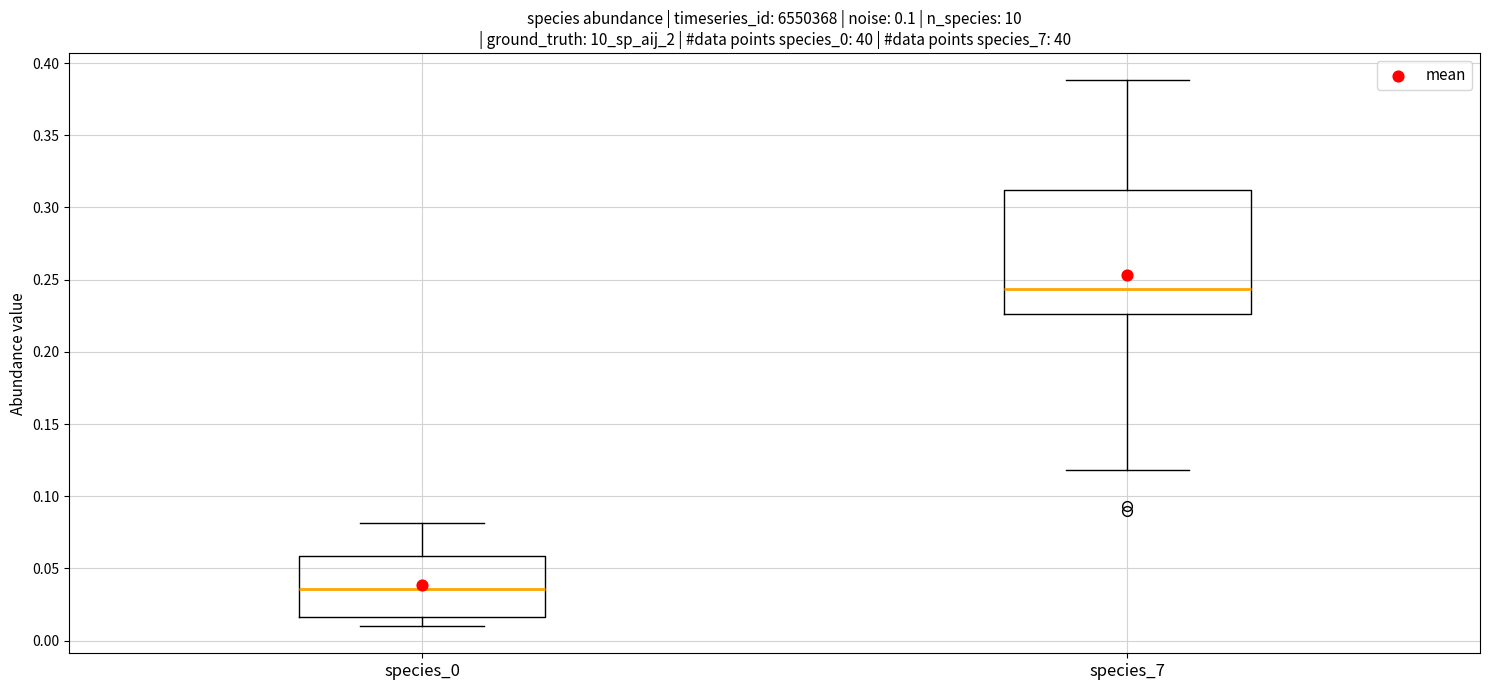

Reading left to right, read every box against the y-axis: the position of its median line, the range the box covers, and the ends of its whiskers. The values are not printed on the chart, so give them approximately, as read against the axis.

species_0: median 0.035, box 0.015 to 0.060, whiskers 0.010 to 0.080
species_7: median 0.245, box 0.225 to 0.310, whiskers 0.120 to 0.390